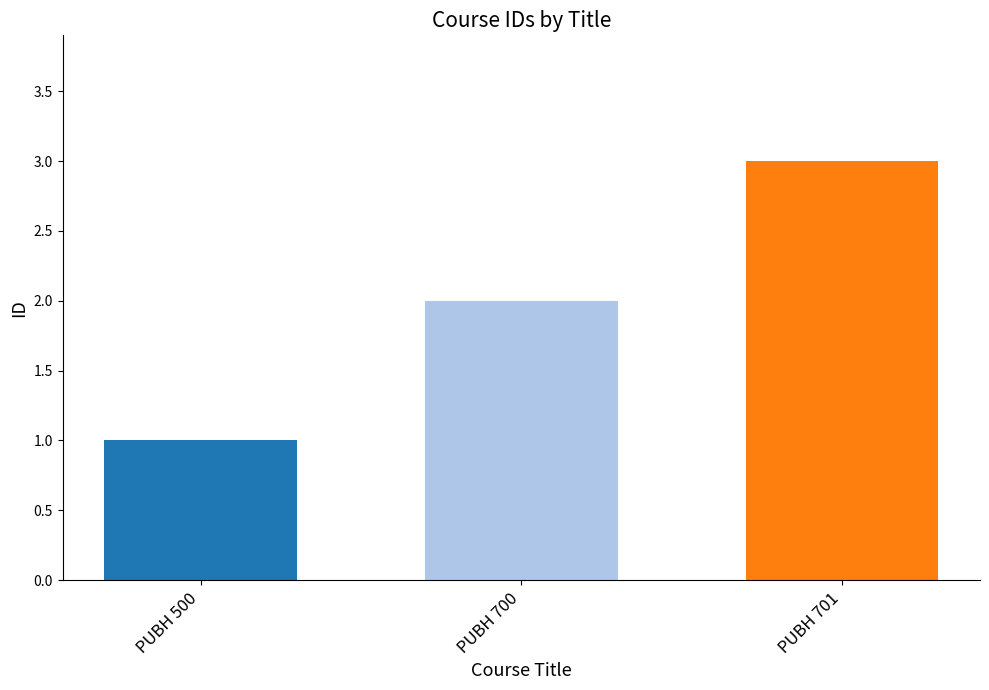

At which category does the chart reach its peak across all series?

PUBH 701